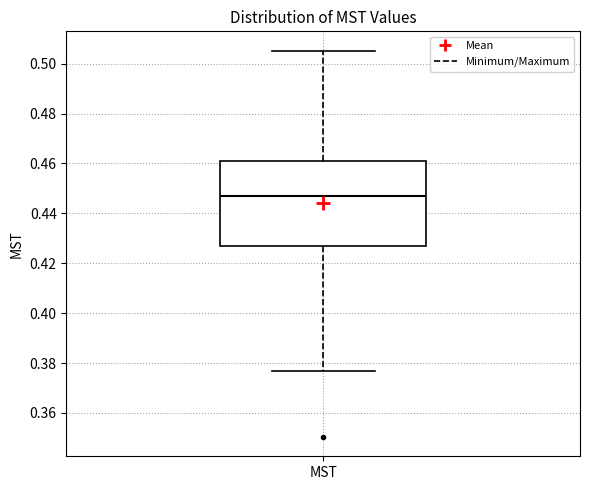

Transcribe this box plot: give where the median line is, the range the box spans, and where the two whiskers end, as read against the y-axis. The values are not printed on the chart, so give them approximately, as read against the axis.

median 0.446, box 0.428 to 0.460, whiskers 0.376 to 0.506